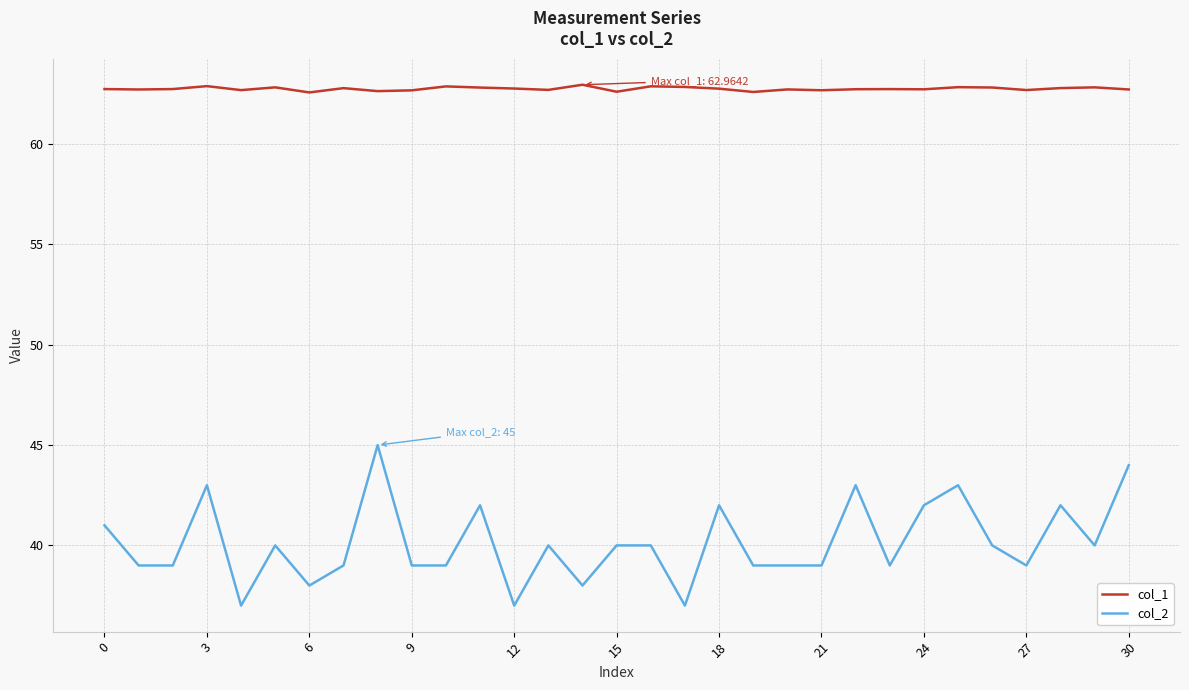

Rank the series by their average value, from highest to lowest.

col_1, col_2